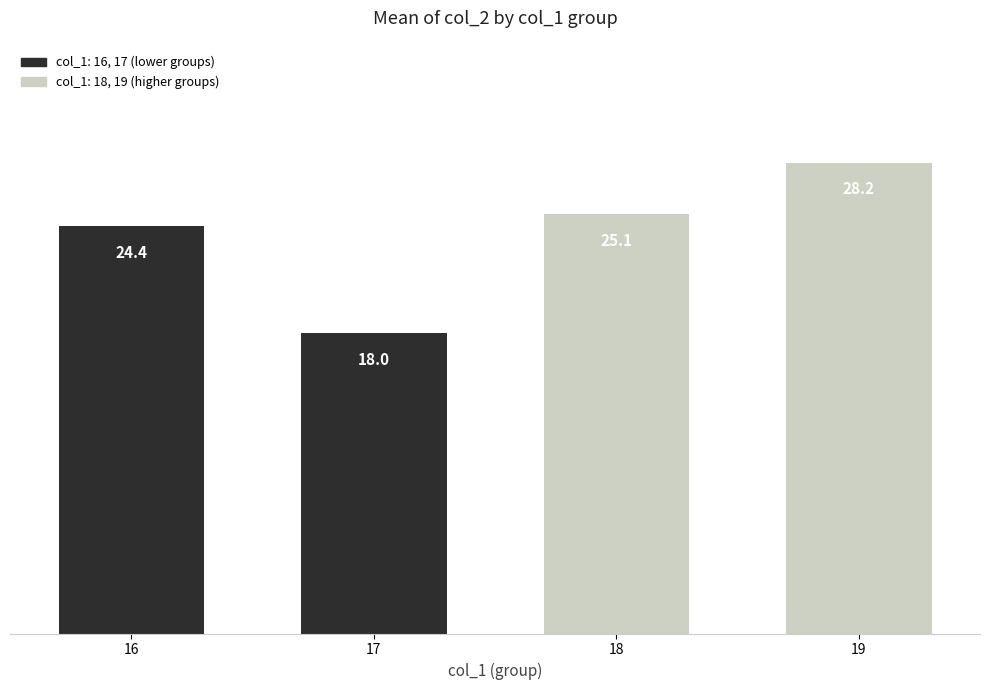

At which category does the chart reach its peak across all series?

19